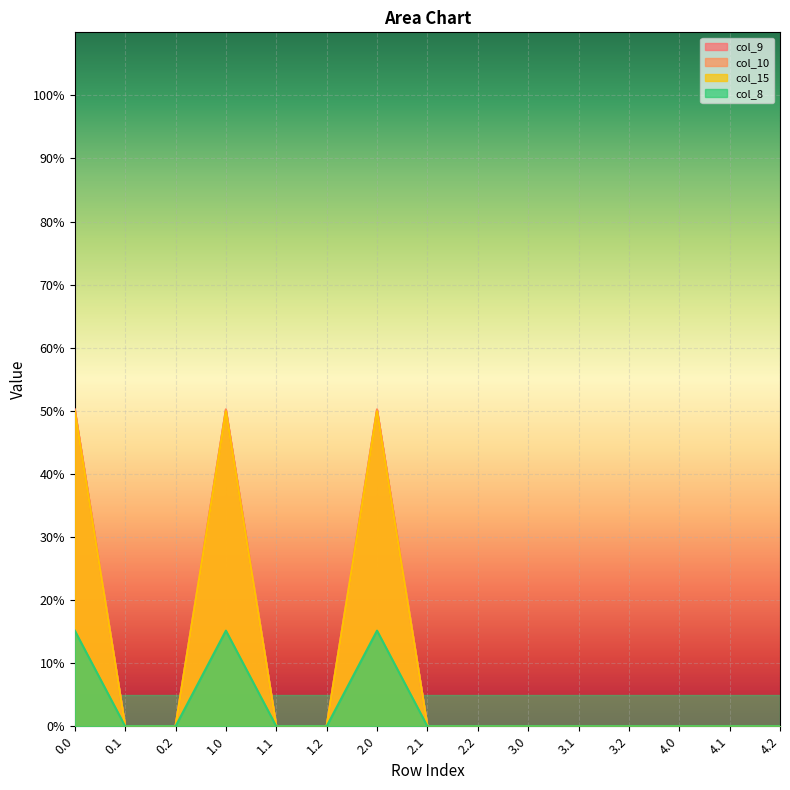

Between 0.2 and 4.2, which is larger?

0.2